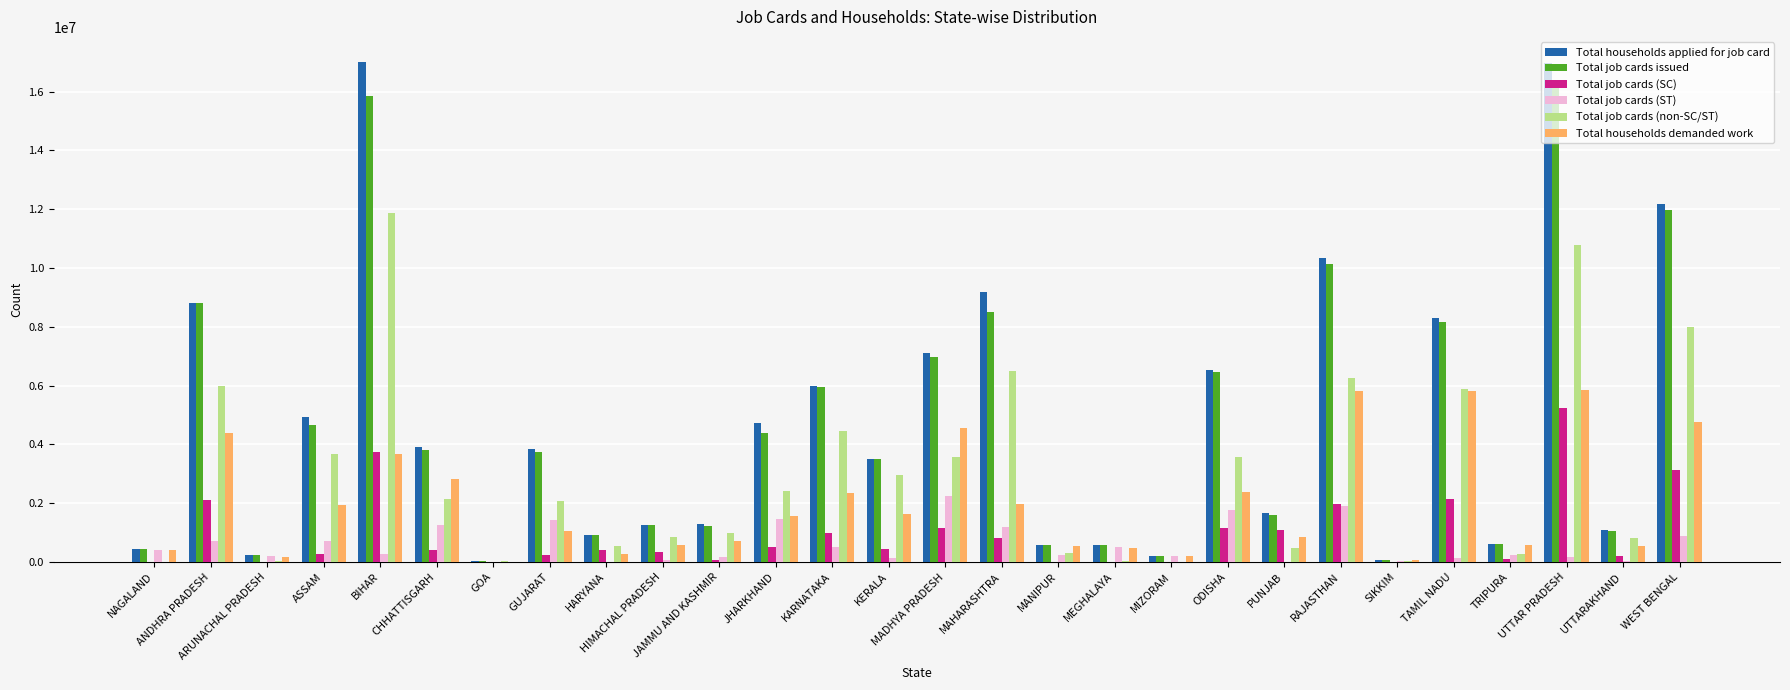

Which series changed the most between GOA and MADHYA PRADESH?

Total households applied for job card